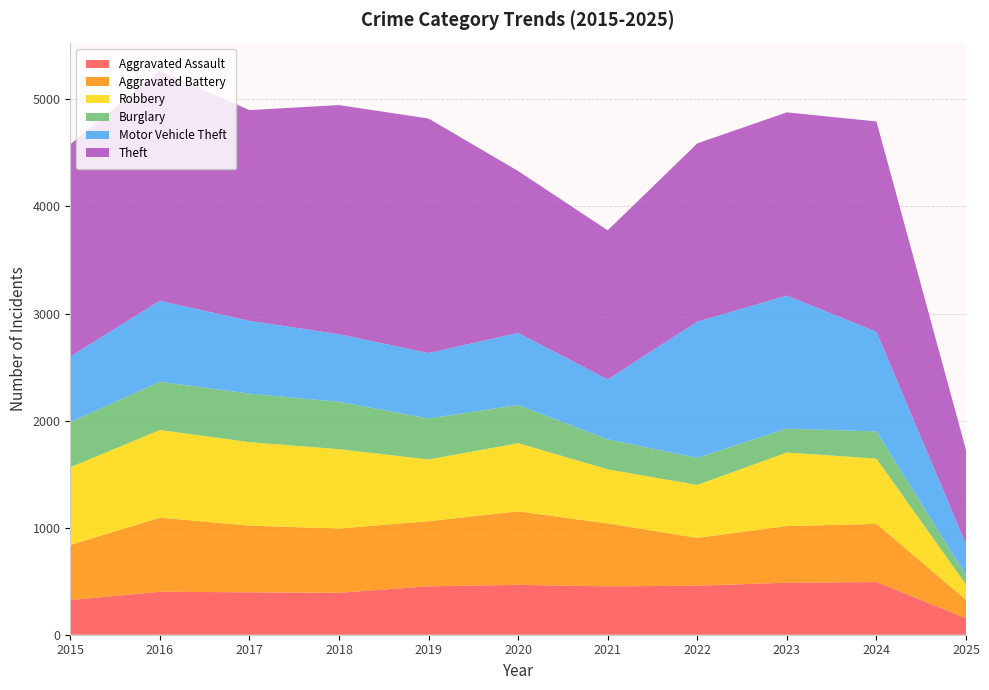

Reading left to right, what are all the values shown in this chart?

Aggravated Assault: 2015=323	2016=402	2017=396	2018=392	2019=452	2020=466	2021=452	2022=458	2023=486	2024=492	2025=154
Aggravated Battery: 2015=515	2016=691	2017=623	2018=600	2019=608	2020=686	2021=587	2022=446	2023=529	2024=543	2025=173
Robbery: 2015=726	2016=819	2017=780	2018=741	2019=577	2020=637	2021=506	2022=495	2023=687	2024=610	2025=142
Burglary: 2015=421	2016=451	2017=453	2018=443	2019=383	2020=357	2021=280	2022=253	2023=223	2024=254	2025=85
Motor Vehicle Theft: 2015=614	2016=756	2017=680	2018=631	2019=611	2020=673	2021=560	2022=1272	2023=1243	2024=931	2025=292
Theft: 2015=1981	2016=2148	2017=1968	2018=2140	2019=2190	2020=1512	2021=1392	2022=1665	2023=1711	2024=1964	2025=879